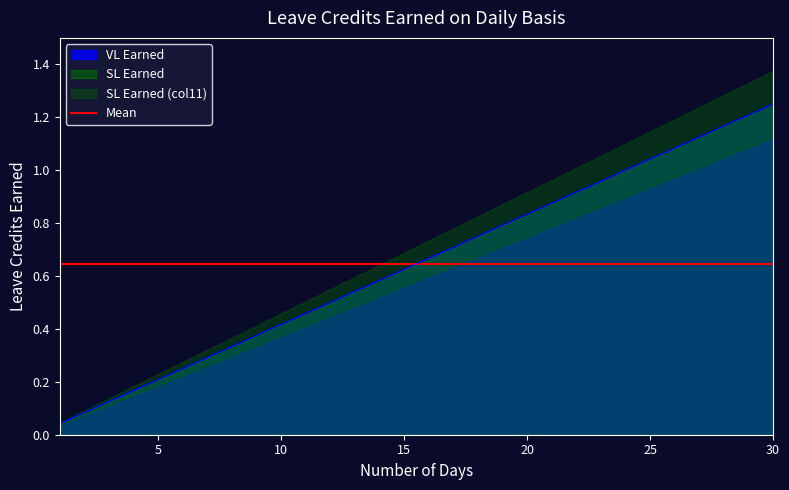

The VL Earned series shows 1.2 at 29. True or false?

True